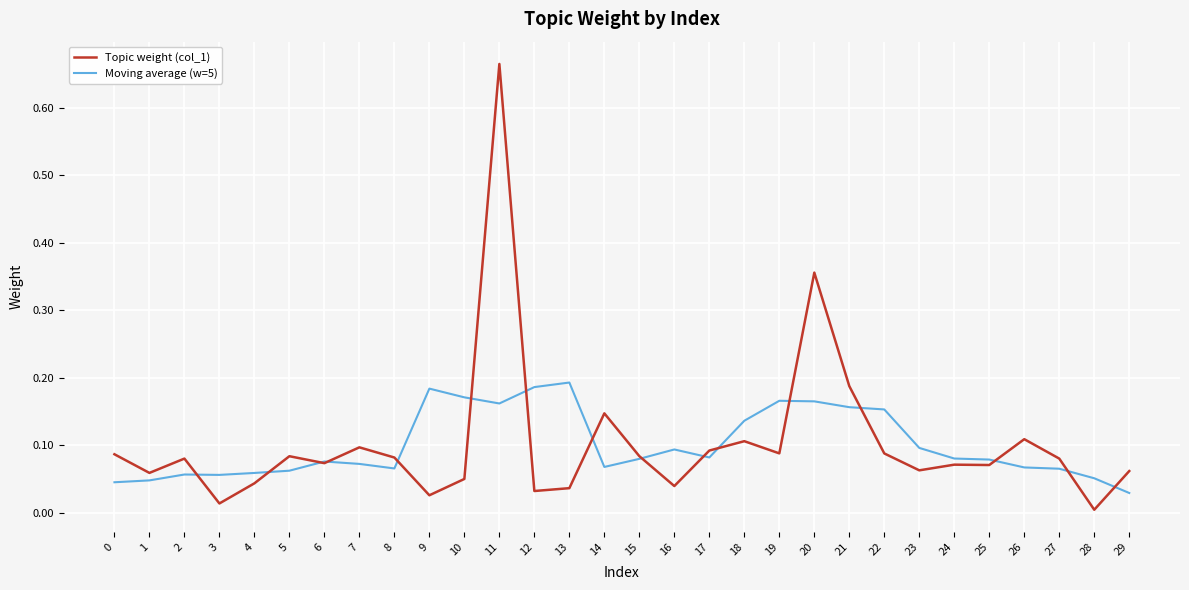

Which category has the lowest value in the Moving average (w=5) series?

29